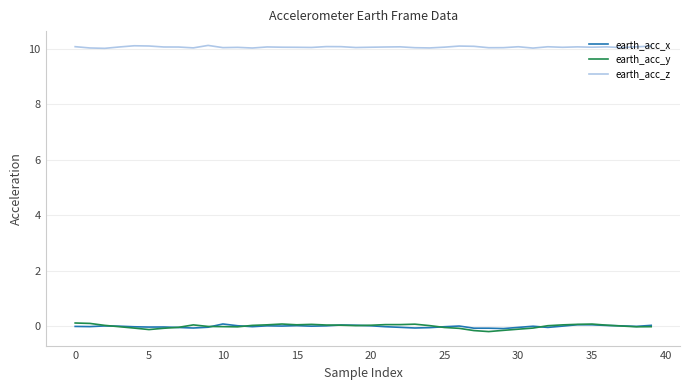

True or false: earth_acc_x and earth_acc_z intersect in this chart.

False